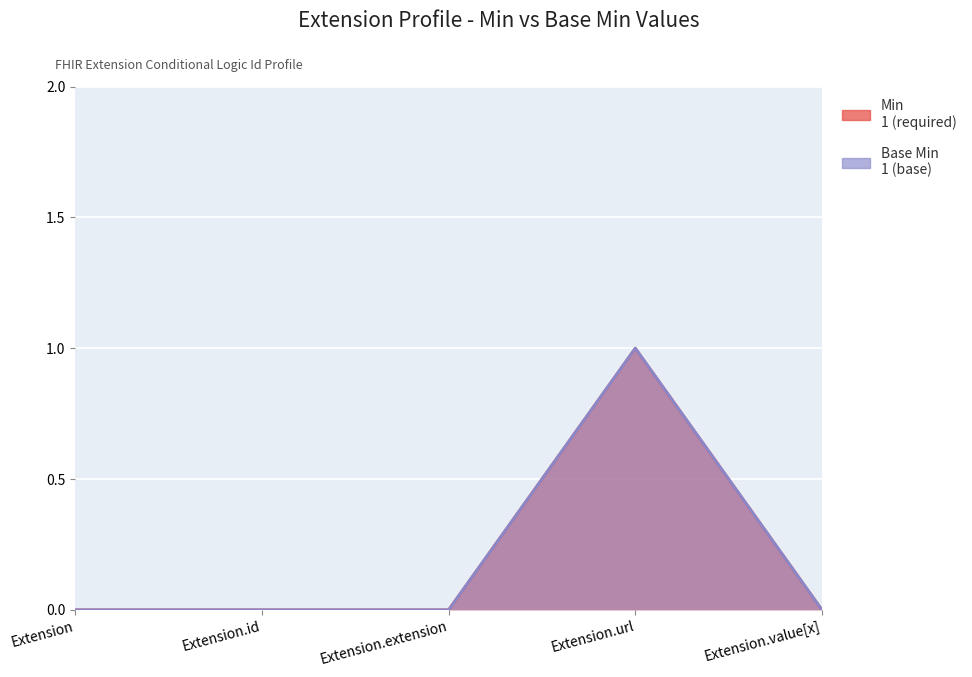

Reading left to right, what are all the values shown in this chart?

Min: 0	0	0	1	0
Base Min: 0	0	0	1	0